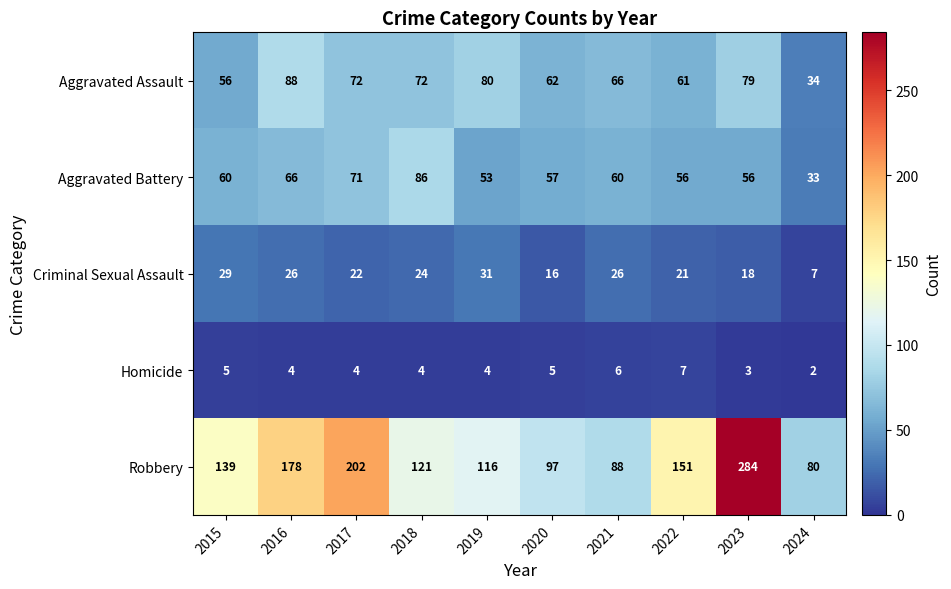

Which series has the widest spread of values?

Robbery